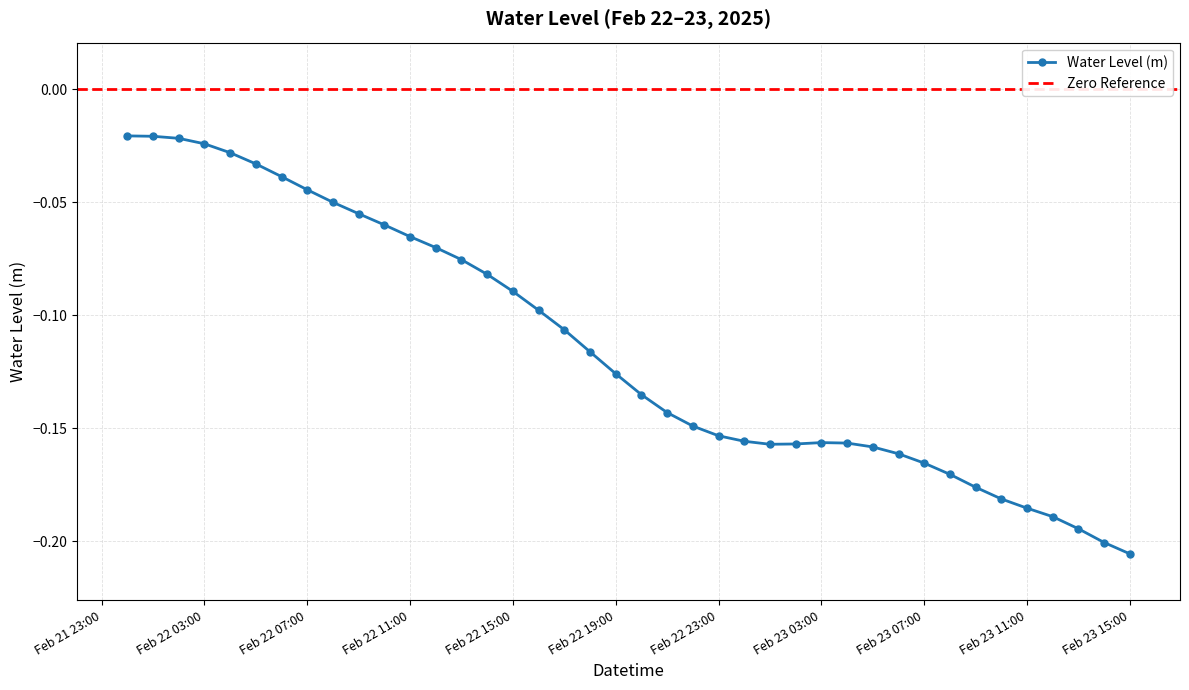

What is the label of the 6th point from the left?

2025-02-22 05:00